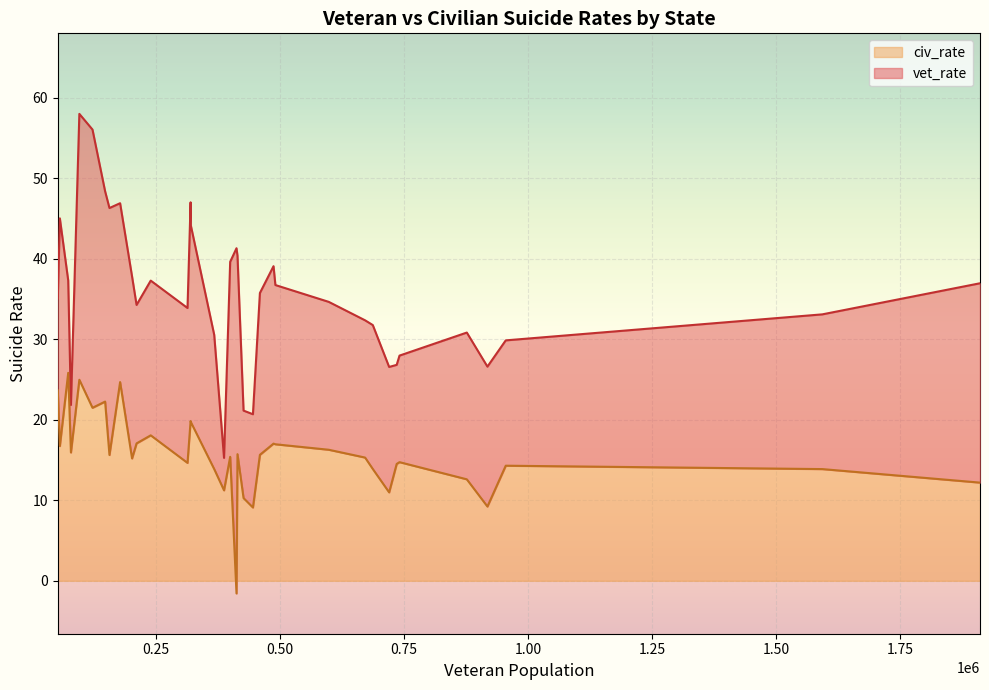

Which series changed the most between Ohio and Vermont?

civ_rate